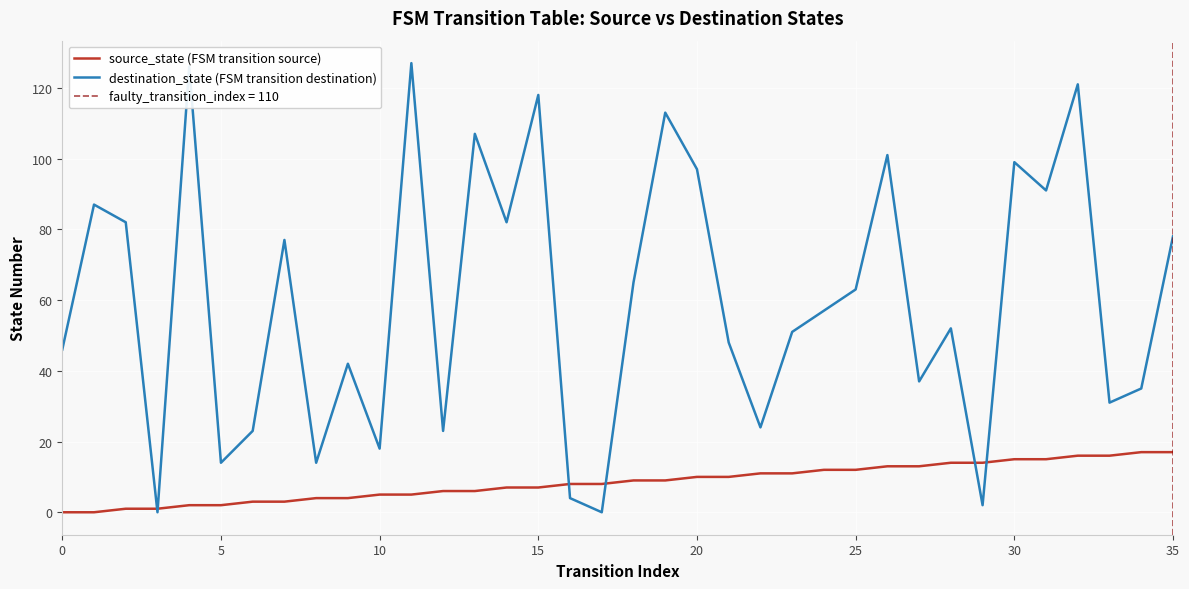

What is the label of the 23rd point from the left?

22